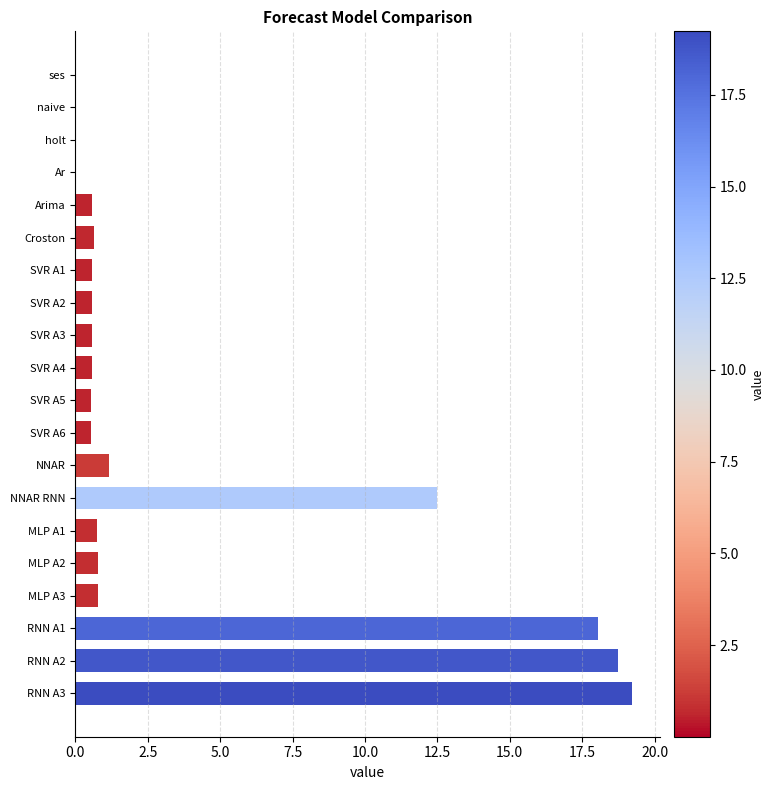

Between MLP A2 and NNAR RNN, which is larger?

NNAR RNN